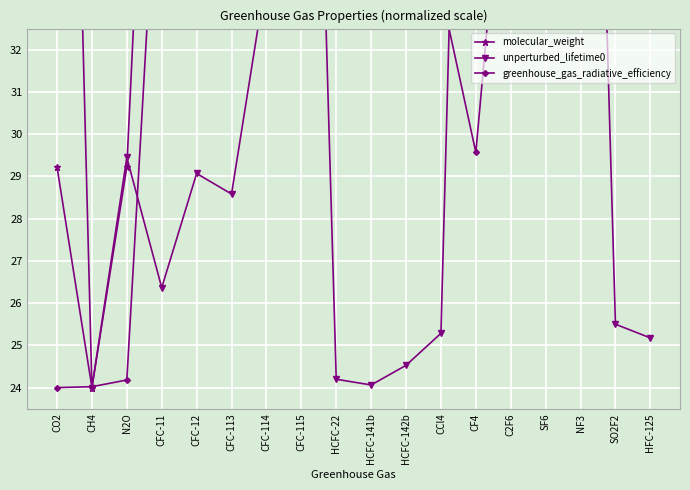

Is it true that molecular_weight equals 61.6 at NF3?

False